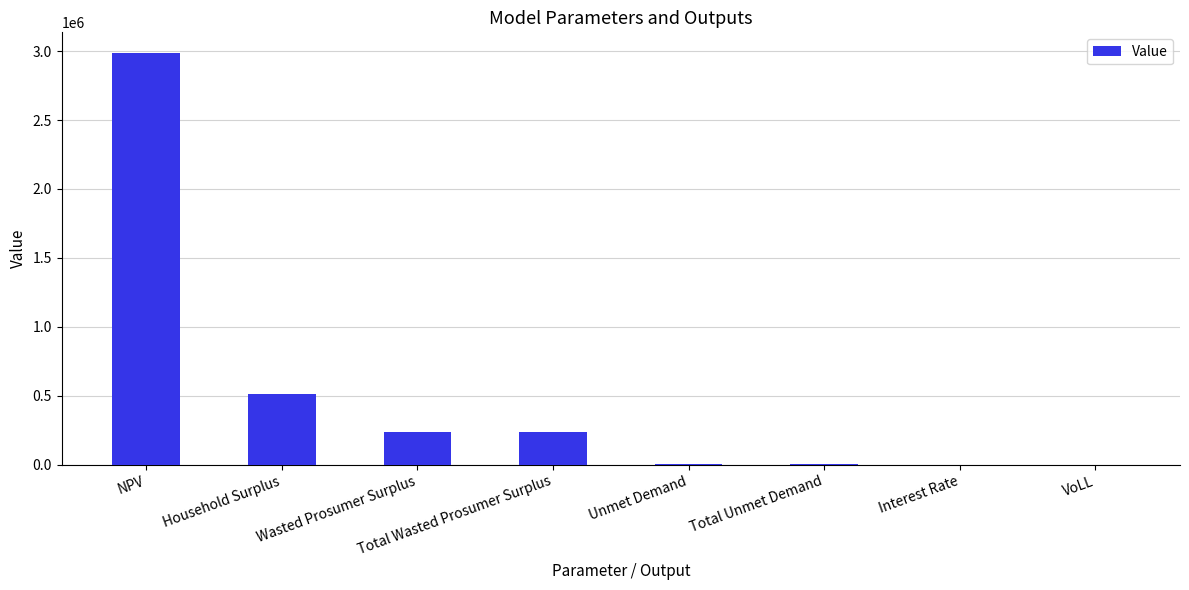

At which label is the value closest to 1493407?

Household Surplus